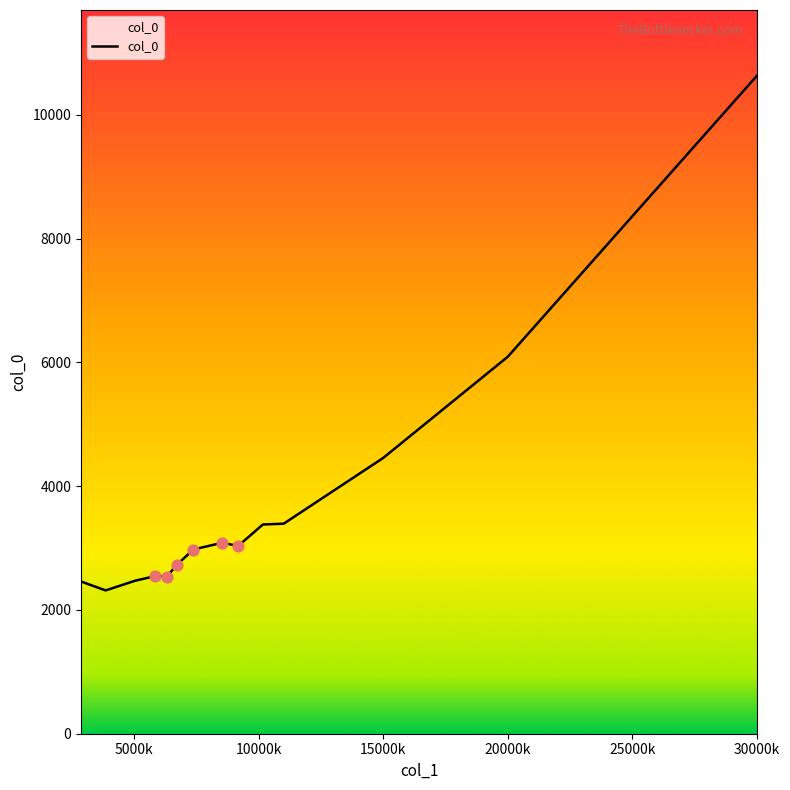

What is the maximum value shown in the chart?

10628.7